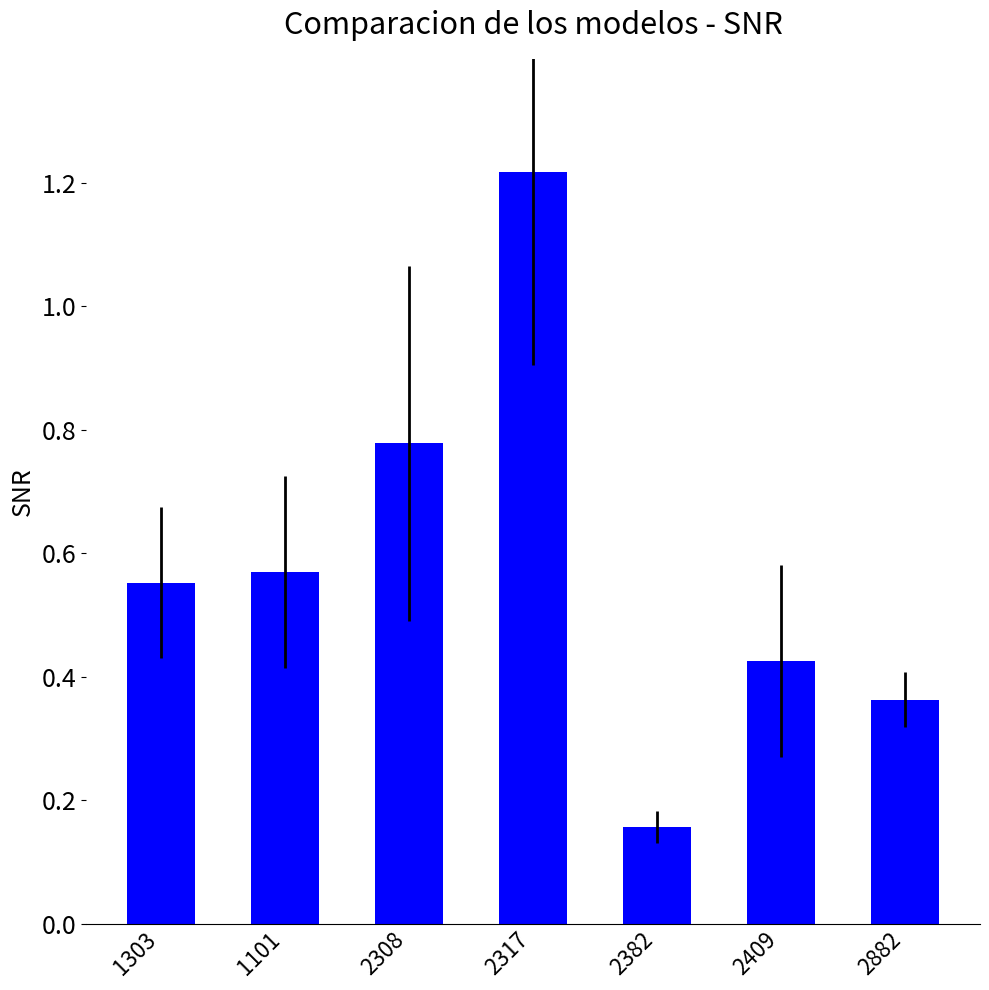

At which category does the chart reach its minimum across all series?

2382